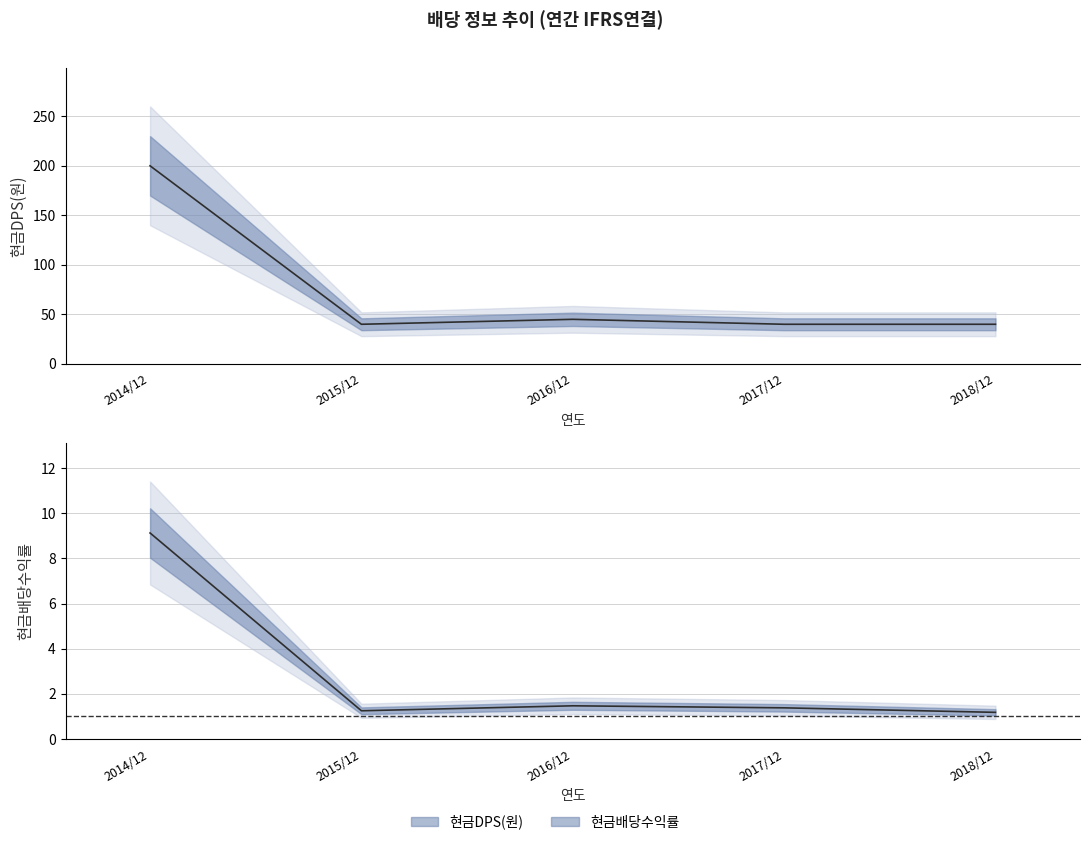

Rank the series by their maximum value, from highest to lowest.

현금DPS(원), 현금배당수익률